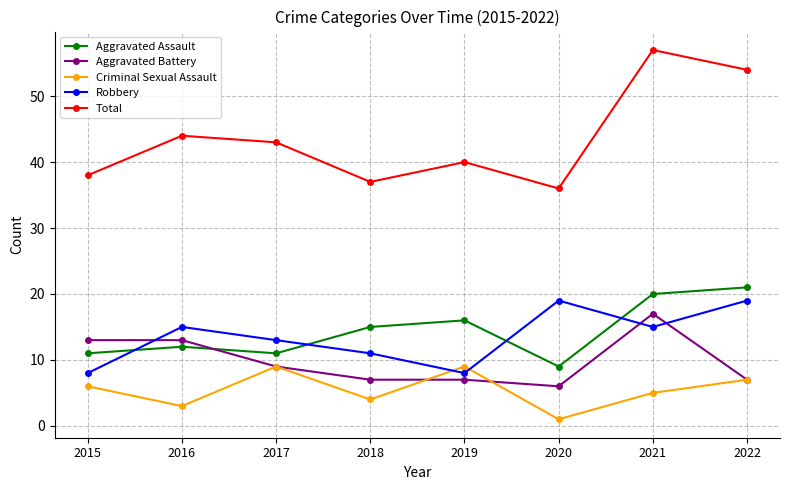

What is the value of the Aggravated Battery point at the 3rd from the left?

9